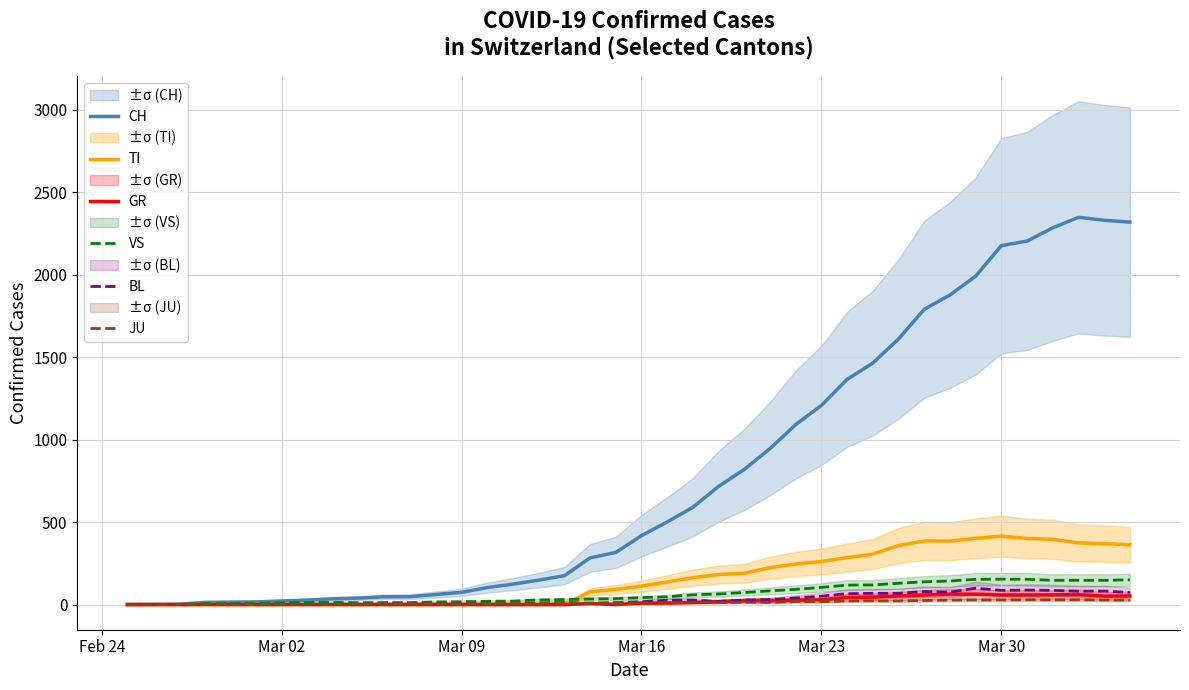

At how many categories does at least one series exceed 1268?

12